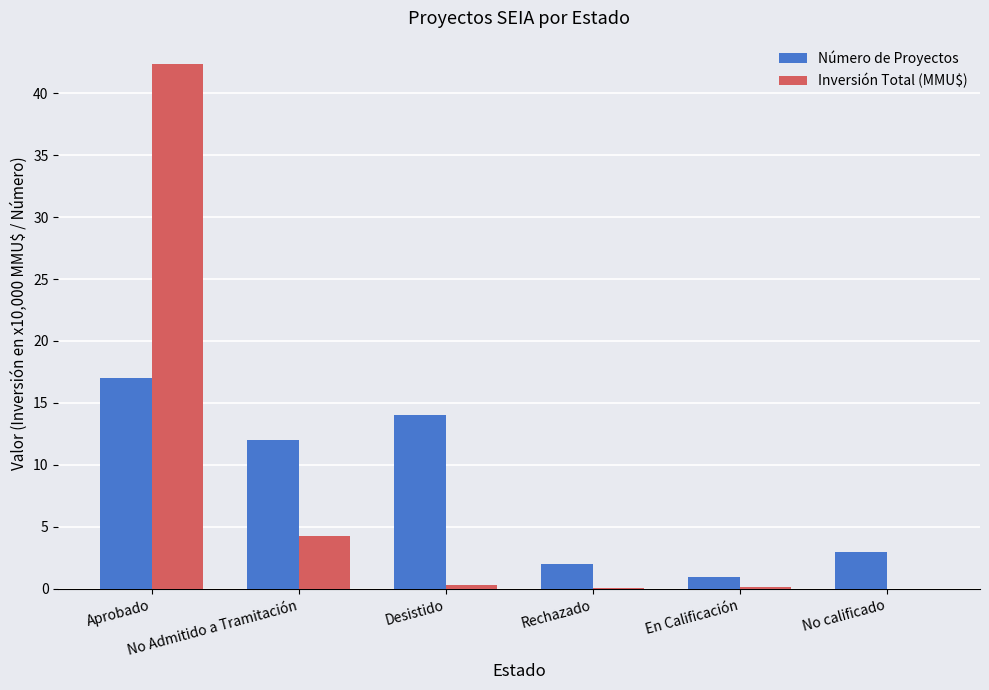

The value of Número de Proyectos at No calificado is 0.6. True or false?

False